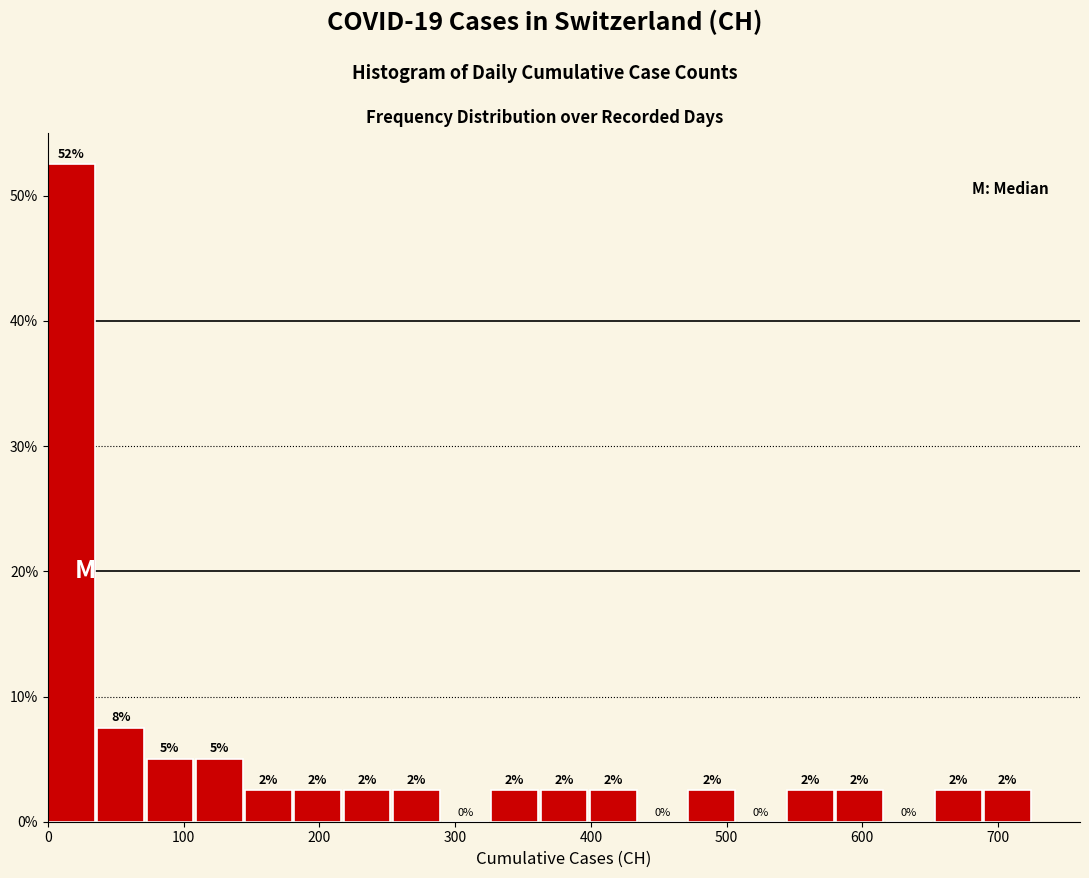

Around what value on the x-axis is the tallest bar? Give the approximate position of its centre, as read against the axis.

20